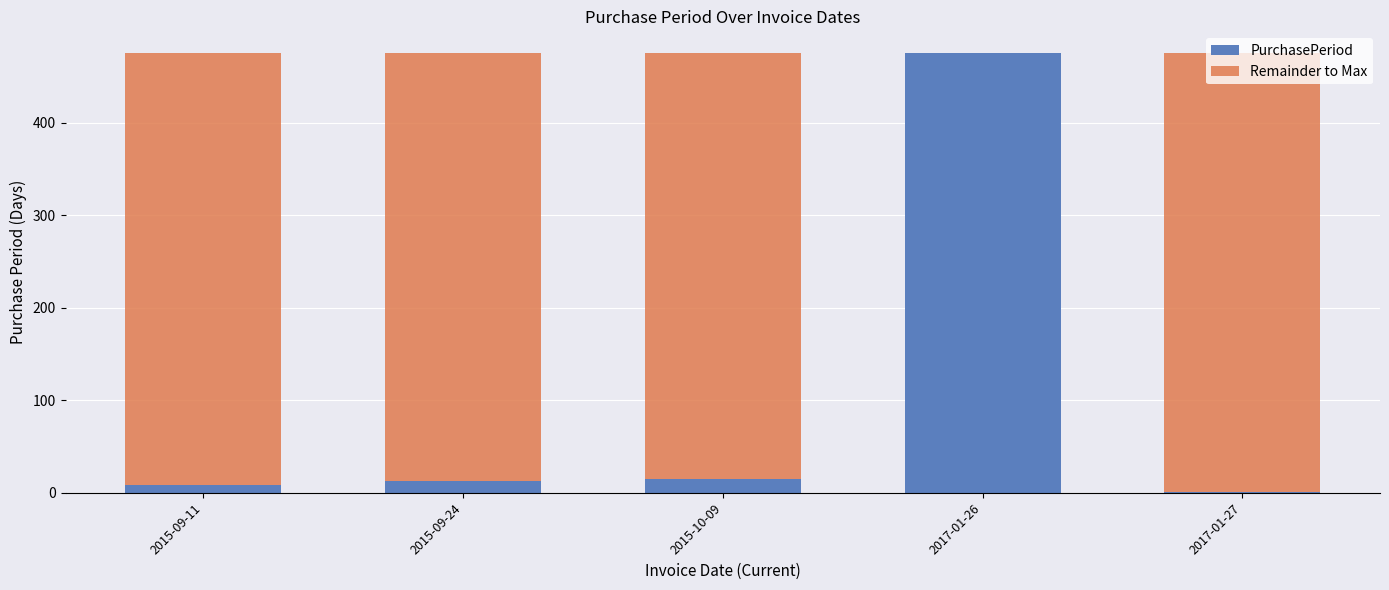

At which label does PurchasePeriod reach its peak?

2017-01-26